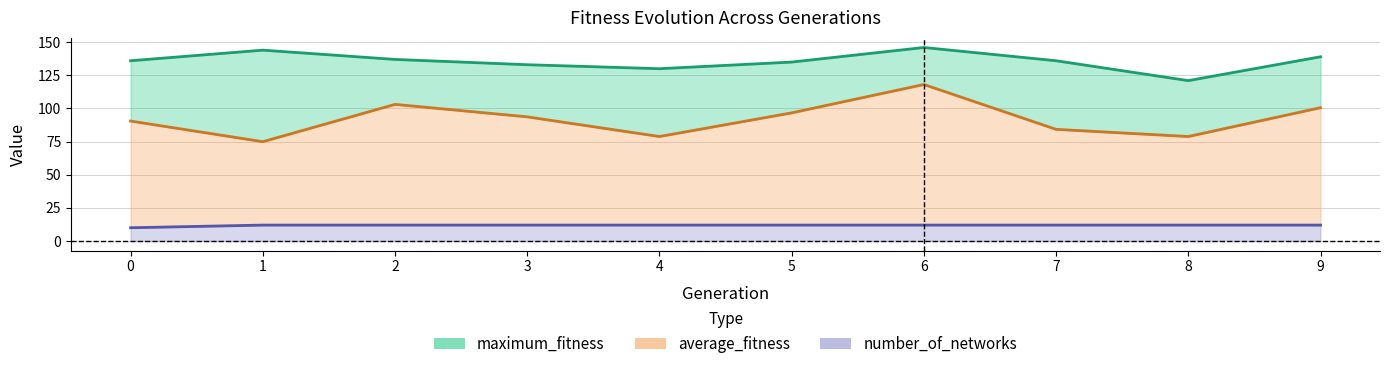

At which category does maximum_fitness reach its first local valley?

4